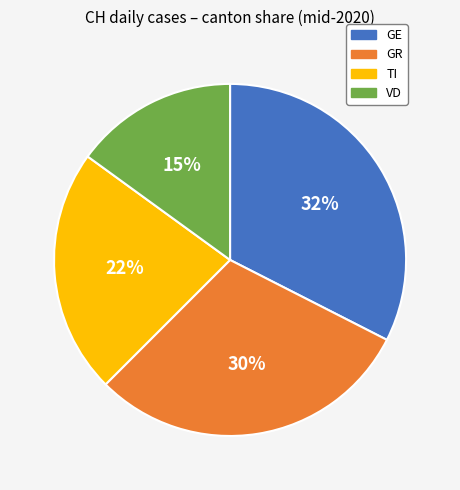

Approximately how many times larger is the value at GR compared to GE?

0.9